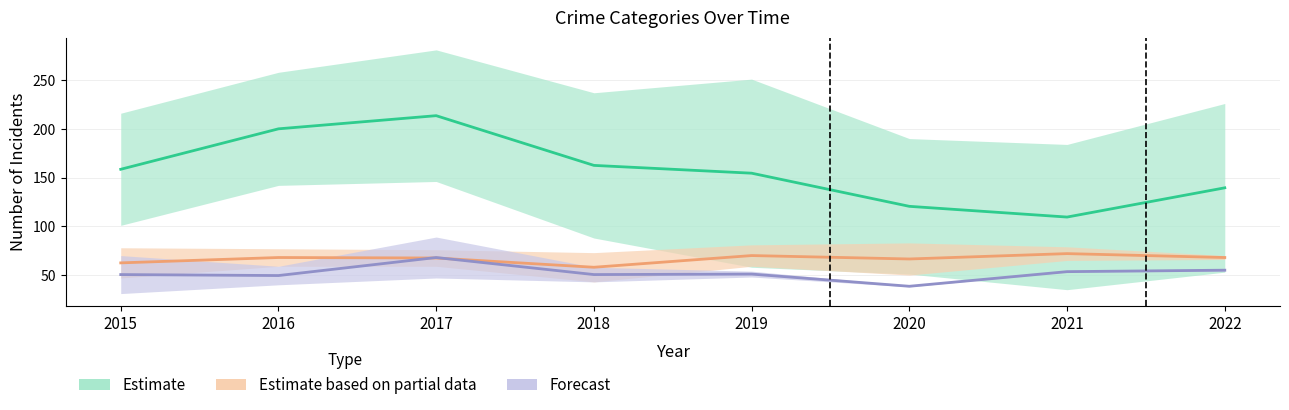

The Aggravated Battery series shows 114 at 2015. True or false?

False